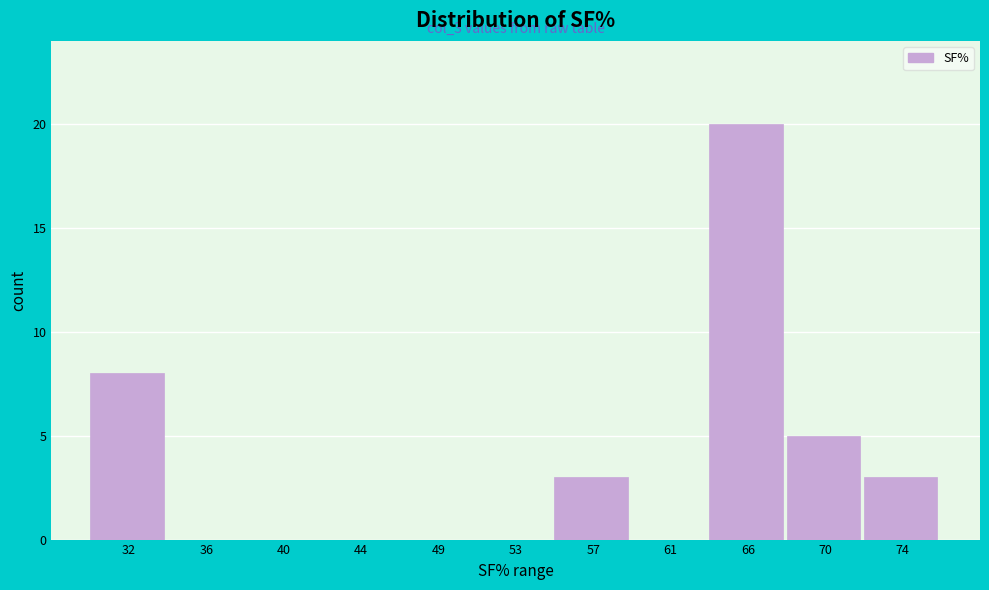

Reading right to left, transcribe all the data shown in this chart.

74=3	70=5	66=20	61=0	57=3	53=0	49=0	44=0	40=0	36=0	32=8